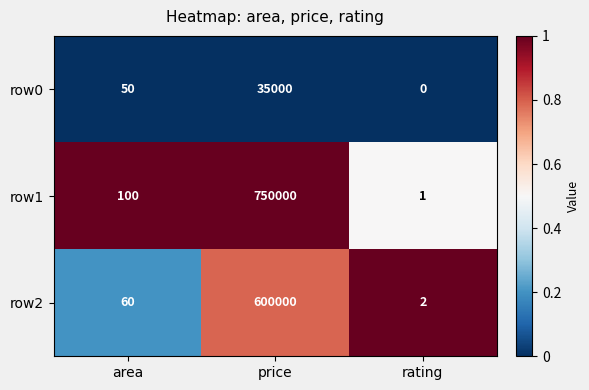

What is the spread (max minus min) of values at price?

715000